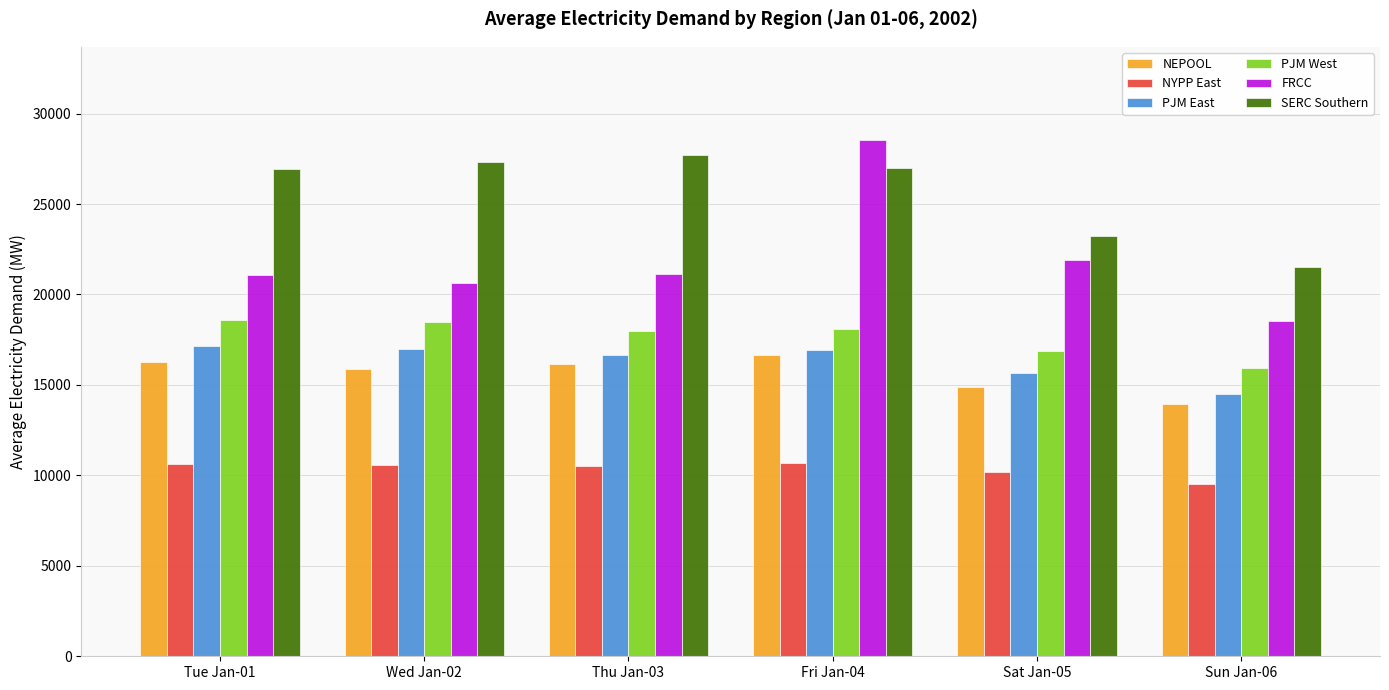

What is the smallest value displayed?

9527.9